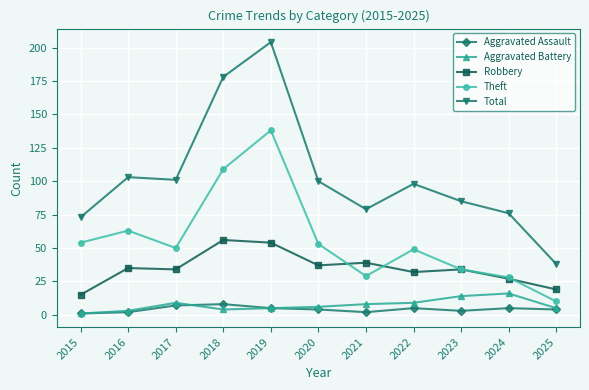

At which label does Robbery reach its peak?

2018